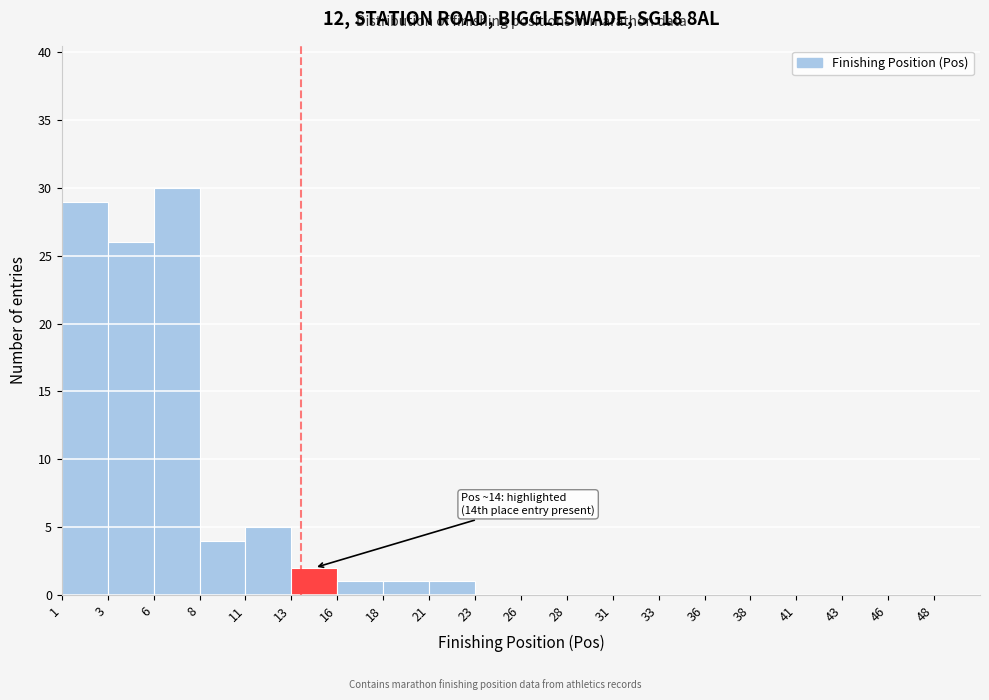

Which range on the x-axis has the tallest bar?

6.0 to 8.5